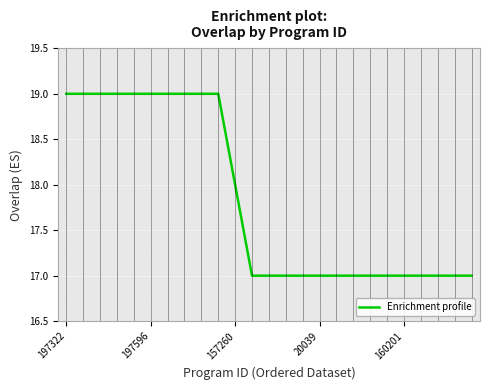

What is the smallest value displayed?

17